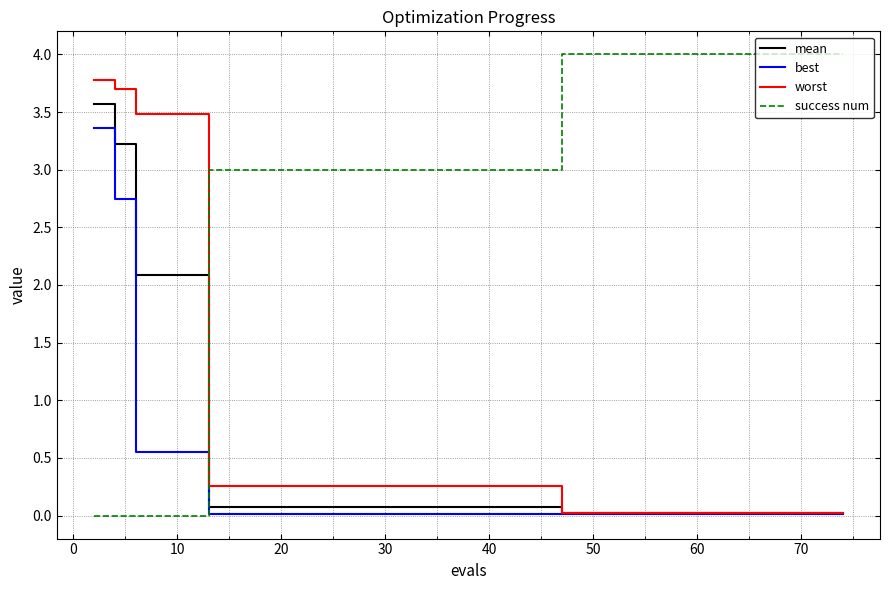

List the series in order of their peak value, lowest first.

best, mean, worst, success num